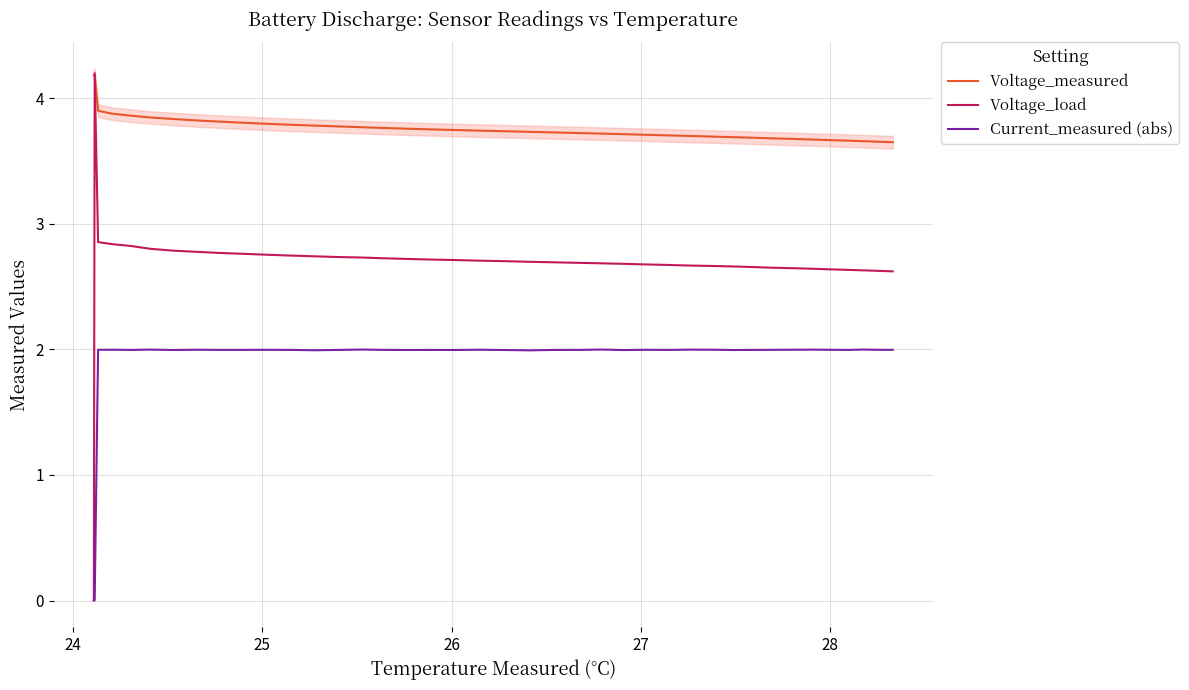

What is the difference between the second highest and second lowest values in the Current_measured (abs) series?

2.0